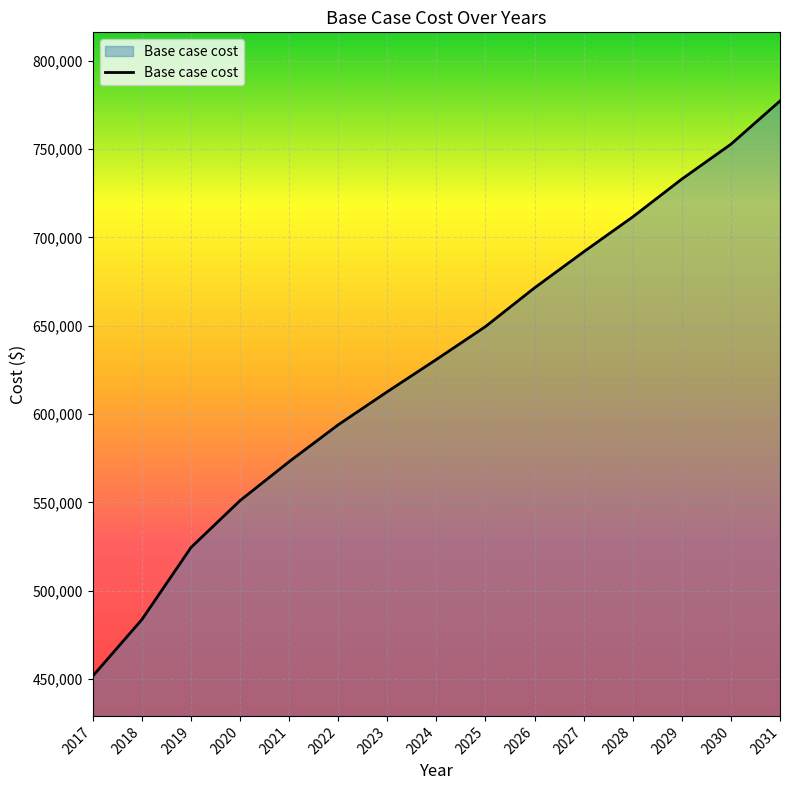

What is the change in value from 2022 to 2030?

+158822.3